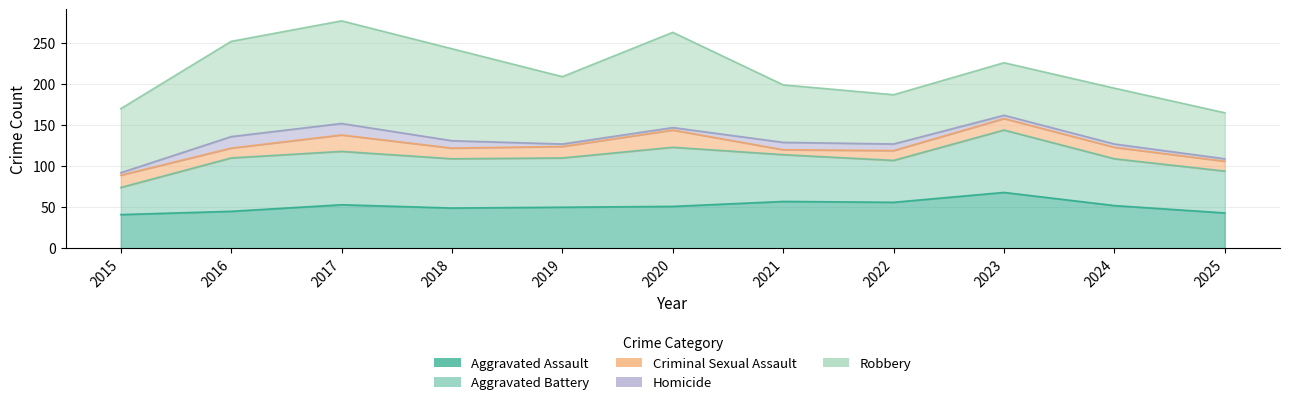

What is the difference between the second highest and second lowest values in the Homicide series?

11